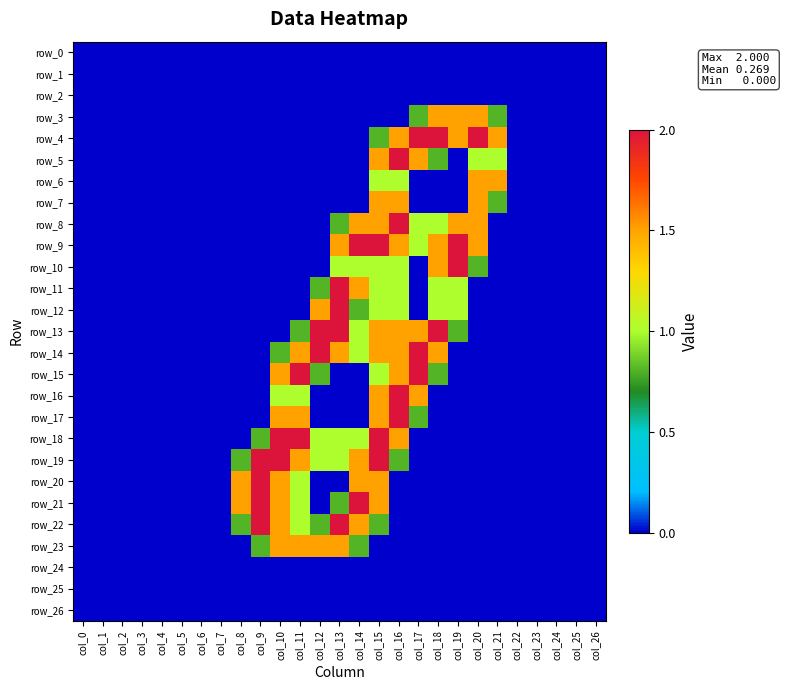

Reading left to right, transcribe all the data shown in this chart.

row_0: col_0=0.0	col_1=0.0	col_2=0.0	col_3=0.0	col_4=0.0	col_5=0.0	col_6=0.0	col_7=0.0	col_8=0.0	col_9=0.0	col_10=0.0	col_11=0.0	col_12=0.0	col_13=0.0	col_14=0.0	col_15=0.0	col_16=0.0	col_17=0.0	col_18=0.0	col_19=0.0	col_20=0.0	col_21=0.0	col_22=0.0	col_23=0.0	col_24=0.0	col_25=0.0	col_26=0.0
row_1: col_0=0.0	col_1=0.0	col_2=0.0	col_3=0.0	col_4=0.0	col_5=0.0	col_6=0.0	col_7=0.0	col_8=0.0	col_9=0.0	col_10=0.0	col_11=0.0	col_12=0.0	col_13=0.0	col_14=0.0	col_15=0.0	col_16=0.0	col_17=0.0	col_18=0.0	col_19=0.0	col_20=0.0	col_21=0.0	col_22=0.0	col_23=0.0	col_24=0.0	col_25=0.0	col_26=0.0
row_2: col_0=0.0	col_1=0.0	col_2=0.0	col_3=0.0	col_4=0.0	col_5=0.0	col_6=0.0	col_7=0.0	col_8=0.0	col_9=0.0	col_10=0.0	col_11=0.0	col_12=0.0	col_13=0.0	col_14=0.0	col_15=0.0	col_16=0.0	col_17=0.0	col_18=0.0	col_19=0.0	col_20=0.0	col_21=0.0	col_22=0.0	col_23=0.0	col_24=0.0	col_25=0.0	col_26=0.0
row_3: col_0=0.0	col_1=0.0	col_2=0.0	col_3=0.0	col_4=0.0	col_5=0.0	col_6=0.0	col_7=0.0	col_8=0.0	col_9=0.0	col_10=0.0	col_11=0.0	col_12=0.0	col_13=0.0	col_14=0.0	col_15=0.0	col_16=0.0	col_17=0.8	col_18=1.5	col_19=1.5	col_20=1.5	col_21=0.8	col_22=0.0	col_23=0.0	col_24=0.0	col_25=0.0	col_26=0.0
row_4: col_0=0.0	col_1=0.0	col_2=0.0	col_3=0.0	col_4=0.0	col_5=0.0	col_6=0.0	col_7=0.0	col_8=0.0	col_9=0.0	col_10=0.0	col_11=0.0	col_12=0.0	col_13=0.0	col_14=0.0	col_15=0.8	col_16=1.5	col_17=2.0	col_18=2.0	col_19=1.5	col_20=2.0	col_21=1.5	col_22=0.0	col_23=0.0	col_24=0.0	col_25=0.0	col_26=0.0
row_5: col_0=0.0	col_1=0.0	col_2=0.0	col_3=0.0	col_4=0.0	col_5=0.0	col_6=0.0	col_7=0.0	col_8=0.0	col_9=0.0	col_10=0.0	col_11=0.0	col_12=0.0	col_13=0.0	col_14=0.0	col_15=1.5	col_16=2.0	col_17=1.5	col_18=0.8	col_19=0.0	col_20=1.0	col_21=1.0	col_22=0.0	col_23=0.0	col_24=0.0	col_25=0.0	col_26=0.0
row_6: col_0=0.0	col_1=0.0	col_2=0.0	col_3=0.0	col_4=0.0	col_5=0.0	col_6=0.0	col_7=0.0	col_8=0.0	col_9=0.0	col_10=0.0	col_11=0.0	col_12=0.0	col_13=0.0	col_14=0.0	col_15=1.0	col_16=1.0	col_17=0.0	col_18=0.0	col_19=0.0	col_20=1.5	col_21=1.5	col_22=0.0	col_23=0.0	col_24=0.0	col_25=0.0	col_26=0.0
row_7: col_0=0.0	col_1=0.0	col_2=0.0	col_3=0.0	col_4=0.0	col_5=0.0	col_6=0.0	col_7=0.0	col_8=0.0	col_9=0.0	col_10=0.0	col_11=0.0	col_12=0.0	col_13=0.0	col_14=0.0	col_15=1.5	col_16=1.5	col_17=0.0	col_18=0.0	col_19=0.0	col_20=1.5	col_21=0.8	col_22=0.0	col_23=0.0	col_24=0.0	col_25=0.0	col_26=0.0
row_8: col_0=0.0	col_1=0.0	col_2=0.0	col_3=0.0	col_4=0.0	col_5=0.0	col_6=0.0	col_7=0.0	col_8=0.0	col_9=0.0	col_10=0.0	col_11=0.0	col_12=0.0	col_13=0.8	col_14=1.5	col_15=1.5	col_16=2.0	col_17=1.0	col_18=1.0	col_19=1.5	col_20=1.5	col_21=0.0	col_22=0.0	col_23=0.0	col_24=0.0	col_25=0.0	col_26=0.0
row_9: col_0=0.0	col_1=0.0	col_2=0.0	col_3=0.0	col_4=0.0	col_5=0.0	col_6=0.0	col_7=0.0	col_8=0.0	col_9=0.0	col_10=0.0	col_11=0.0	col_12=0.0	col_13=1.5	col_14=2.0	col_15=2.0	col_16=1.5	col_17=1.0	col_18=1.5	col_19=2.0	col_20=1.5	col_21=0.0	col_22=0.0	col_23=0.0	col_24=0.0	col_25=0.0	col_26=0.0
row_10: col_0=0.0	col_1=0.0	col_2=0.0	col_3=0.0	col_4=0.0	col_5=0.0	col_6=0.0	col_7=0.0	col_8=0.0	col_9=0.0	col_10=0.0	col_11=0.0	col_12=0.0	col_13=1.0	col_14=1.0	col_15=1.0	col_16=1.0	col_17=0.0	col_18=1.5	col_19=2.0	col_20=0.8	col_21=0.0	col_22=0.0	col_23=0.0	col_24=0.0	col_25=0.0	col_26=0.0
row_11: col_0=0.0	col_1=0.0	col_2=0.0	col_3=0.0	col_4=0.0	col_5=0.0	col_6=0.0	col_7=0.0	col_8=0.0	col_9=0.0	col_10=0.0	col_11=0.0	col_12=0.8	col_13=2.0	col_14=1.5	col_15=1.0	col_16=1.0	col_17=0.0	col_18=1.0	col_19=1.0	col_20=0.0	col_21=0.0	col_22=0.0	col_23=0.0	col_24=0.0	col_25=0.0	col_26=0.0
row_12: col_0=0.0	col_1=0.0	col_2=0.0	col_3=0.0	col_4=0.0	col_5=0.0	col_6=0.0	col_7=0.0	col_8=0.0	col_9=0.0	col_10=0.0	col_11=0.0	col_12=1.5	col_13=2.0	col_14=0.8	col_15=1.0	col_16=1.0	col_17=0.0	col_18=1.0	col_19=1.0	col_20=0.0	col_21=0.0	col_22=0.0	col_23=0.0	col_24=0.0	col_25=0.0	col_26=0.0
row_13: col_0=0.0	col_1=0.0	col_2=0.0	col_3=0.0	col_4=0.0	col_5=0.0	col_6=0.0	col_7=0.0	col_8=0.0	col_9=0.0	col_10=0.0	col_11=0.8	col_12=2.0	col_13=2.0	col_14=1.0	col_15=1.5	col_16=1.5	col_17=1.5	col_18=2.0	col_19=0.8	col_20=0.0	col_21=0.0	col_22=0.0	col_23=0.0	col_24=0.0	col_25=0.0	col_26=0.0
row_14: col_0=0.0	col_1=0.0	col_2=0.0	col_3=0.0	col_4=0.0	col_5=0.0	col_6=0.0	col_7=0.0	col_8=0.0	col_9=0.0	col_10=0.8	col_11=1.5	col_12=2.0	col_13=1.5	col_14=1.0	col_15=1.5	col_16=1.5	col_17=2.0	col_18=1.5	col_19=0.0	col_20=0.0	col_21=0.0	col_22=0.0	col_23=0.0	col_24=0.0	col_25=0.0	col_26=0.0
row_15: col_0=0.0	col_1=0.0	col_2=0.0	col_3=0.0	col_4=0.0	col_5=0.0	col_6=0.0	col_7=0.0	col_8=0.0	col_9=0.0	col_10=1.5	col_11=2.0	col_12=0.8	col_13=0.0	col_14=0.0	col_15=1.0	col_16=1.5	col_17=2.0	col_18=0.8	col_19=0.0	col_20=0.0	col_21=0.0	col_22=0.0	col_23=0.0	col_24=0.0	col_25=0.0	col_26=0.0
row_16: col_0=0.0	col_1=0.0	col_2=0.0	col_3=0.0	col_4=0.0	col_5=0.0	col_6=0.0	col_7=0.0	col_8=0.0	col_9=0.0	col_10=1.0	col_11=1.0	col_12=0.0	col_13=0.0	col_14=0.0	col_15=1.5	col_16=2.0	col_17=1.5	col_18=0.0	col_19=0.0	col_20=0.0	col_21=0.0	col_22=0.0	col_23=0.0	col_24=0.0	col_25=0.0	col_26=0.0
row_17: col_0=0.0	col_1=0.0	col_2=0.0	col_3=0.0	col_4=0.0	col_5=0.0	col_6=0.0	col_7=0.0	col_8=0.0	col_9=0.0	col_10=1.5	col_11=1.5	col_12=0.0	col_13=0.0	col_14=0.0	col_15=1.5	col_16=2.0	col_17=0.8	col_18=0.0	col_19=0.0	col_20=0.0	col_21=0.0	col_22=0.0	col_23=0.0	col_24=0.0	col_25=0.0	col_26=0.0
row_18: col_0=0.0	col_1=0.0	col_2=0.0	col_3=0.0	col_4=0.0	col_5=0.0	col_6=0.0	col_7=0.0	col_8=0.0	col_9=0.8	col_10=2.0	col_11=2.0	col_12=1.0	col_13=1.0	col_14=1.0	col_15=2.0	col_16=1.5	col_17=0.0	col_18=0.0	col_19=0.0	col_20=0.0	col_21=0.0	col_22=0.0	col_23=0.0	col_24=0.0	col_25=0.0	col_26=0.0
row_19: col_0=0.0	col_1=0.0	col_2=0.0	col_3=0.0	col_4=0.0	col_5=0.0	col_6=0.0	col_7=0.0	col_8=0.8	col_9=2.0	col_10=2.0	col_11=1.5	col_12=1.0	col_13=1.0	col_14=1.5	col_15=2.0	col_16=0.8	col_17=0.0	col_18=0.0	col_19=0.0	col_20=0.0	col_21=0.0	col_22=0.0	col_23=0.0	col_24=0.0	col_25=0.0	col_26=0.0
row_20: col_0=0.0	col_1=0.0	col_2=0.0	col_3=0.0	col_4=0.0	col_5=0.0	col_6=0.0	col_7=0.0	col_8=1.5	col_9=2.0	col_10=1.5	col_11=1.0	col_12=0.0	col_13=0.0	col_14=1.5	col_15=1.5	col_16=0.0	col_17=0.0	col_18=0.0	col_19=0.0	col_20=0.0	col_21=0.0	col_22=0.0	col_23=0.0	col_24=0.0	col_25=0.0	col_26=0.0
row_21: col_0=0.0	col_1=0.0	col_2=0.0	col_3=0.0	col_4=0.0	col_5=0.0	col_6=0.0	col_7=0.0	col_8=1.5	col_9=2.0	col_10=1.5	col_11=1.0	col_12=0.0	col_13=0.8	col_14=2.0	col_15=1.5	col_16=0.0	col_17=0.0	col_18=0.0	col_19=0.0	col_20=0.0	col_21=0.0	col_22=0.0	col_23=0.0	col_24=0.0	col_25=0.0	col_26=0.0
row_22: col_0=0.0	col_1=0.0	col_2=0.0	col_3=0.0	col_4=0.0	col_5=0.0	col_6=0.0	col_7=0.0	col_8=0.8	col_9=2.0	col_10=1.5	col_11=1.0	col_12=0.8	col_13=2.0	col_14=1.5	col_15=0.8	col_16=0.0	col_17=0.0	col_18=0.0	col_19=0.0	col_20=0.0	col_21=0.0	col_22=0.0	col_23=0.0	col_24=0.0	col_25=0.0	col_26=0.0
row_23: col_0=0.0	col_1=0.0	col_2=0.0	col_3=0.0	col_4=0.0	col_5=0.0	col_6=0.0	col_7=0.0	col_8=0.0	col_9=0.8	col_10=1.5	col_11=1.5	col_12=1.5	col_13=1.5	col_14=0.8	col_15=0.0	col_16=0.0	col_17=0.0	col_18=0.0	col_19=0.0	col_20=0.0	col_21=0.0	col_22=0.0	col_23=0.0	col_24=0.0	col_25=0.0	col_26=0.0
row_24: col_0=0.0	col_1=0.0	col_2=0.0	col_3=0.0	col_4=0.0	col_5=0.0	col_6=0.0	col_7=0.0	col_8=0.0	col_9=0.0	col_10=0.0	col_11=0.0	col_12=0.0	col_13=0.0	col_14=0.0	col_15=0.0	col_16=0.0	col_17=0.0	col_18=0.0	col_19=0.0	col_20=0.0	col_21=0.0	col_22=0.0	col_23=0.0	col_24=0.0	col_25=0.0	col_26=0.0
row_25: col_0=0.0	col_1=0.0	col_2=0.0	col_3=0.0	col_4=0.0	col_5=0.0	col_6=0.0	col_7=0.0	col_8=0.0	col_9=0.0	col_10=0.0	col_11=0.0	col_12=0.0	col_13=0.0	col_14=0.0	col_15=0.0	col_16=0.0	col_17=0.0	col_18=0.0	col_19=0.0	col_20=0.0	col_21=0.0	col_22=0.0	col_23=0.0	col_24=0.0	col_25=0.0	col_26=0.0
row_26: col_0=0.0	col_1=0.0	col_2=0.0	col_3=0.0	col_4=0.0	col_5=0.0	col_6=0.0	col_7=0.0	col_8=0.0	col_9=0.0	col_10=0.0	col_11=0.0	col_12=0.0	col_13=0.0	col_14=0.0	col_15=0.0	col_16=0.0	col_17=0.0	col_18=0.0	col_19=0.0	col_20=0.0	col_21=0.0	col_22=0.0	col_23=0.0	col_24=0.0	col_25=0.0	col_26=0.0